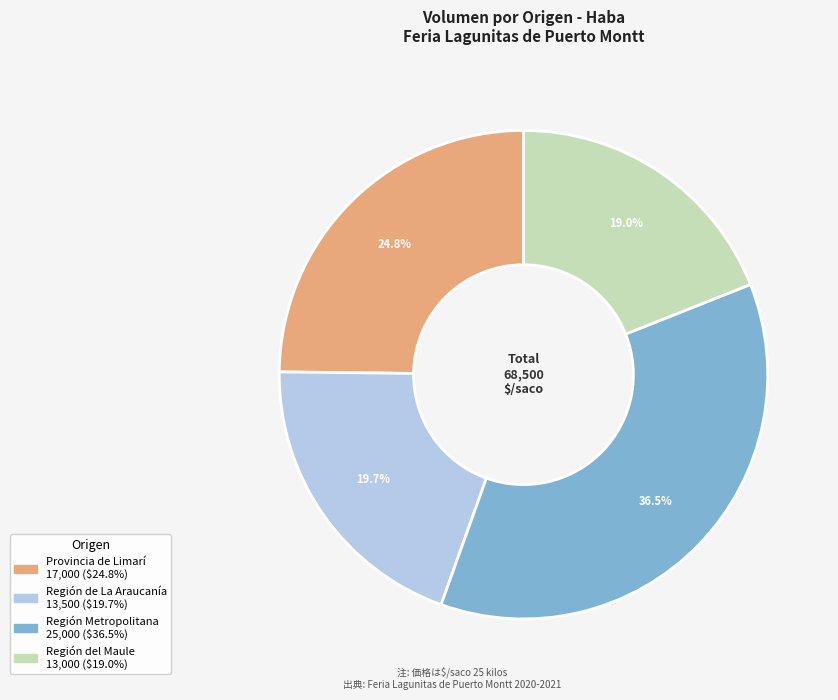

What percentage is the Región de La Araucanía slice, to the nearest percent?

20%